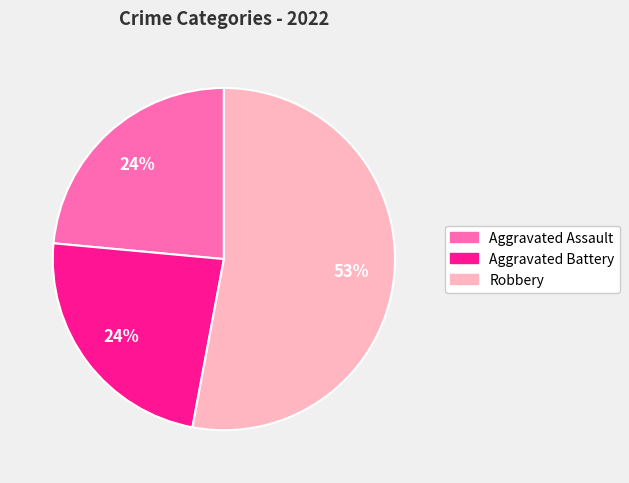

To the nearest percent, what is the difference between the largest and smallest slice percentages?

29%